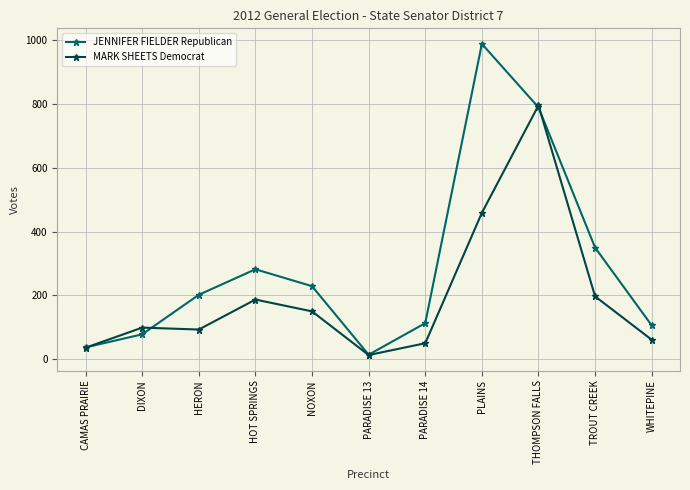

Reading left to right, list all the values displayed in this chart.

JENNIFER FIELDER Republican: CAMAS PRAIRIE=37	DIXON=78	HERON=202	HOT SPRINGS=282	NOXON=229	PARADISE 13=14	PARADISE 14=113	PLAINS=989	THOMPSON FALLS=790	TROUT CREEK=350	WHITEPINE=106
MARK SHEETS Democrat: CAMAS PRAIRIE=36	DIXON=99	HERON=93	HOT SPRINGS=187	NOXON=150	PARADISE 13=13	PARADISE 14=50	PLAINS=459	THOMPSON FALLS=796	TROUT CREEK=197	WHITEPINE=61